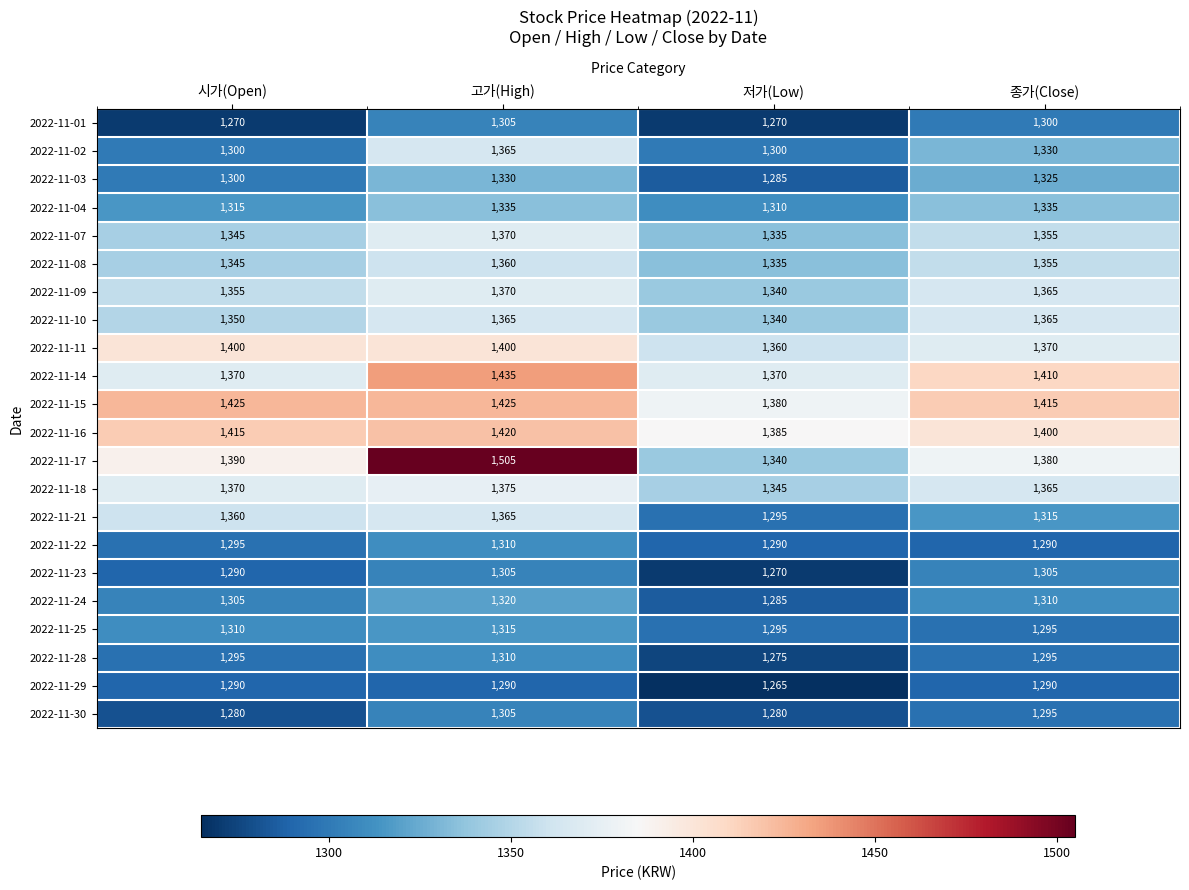

Which series has the widest spread of values?

2022-11-17